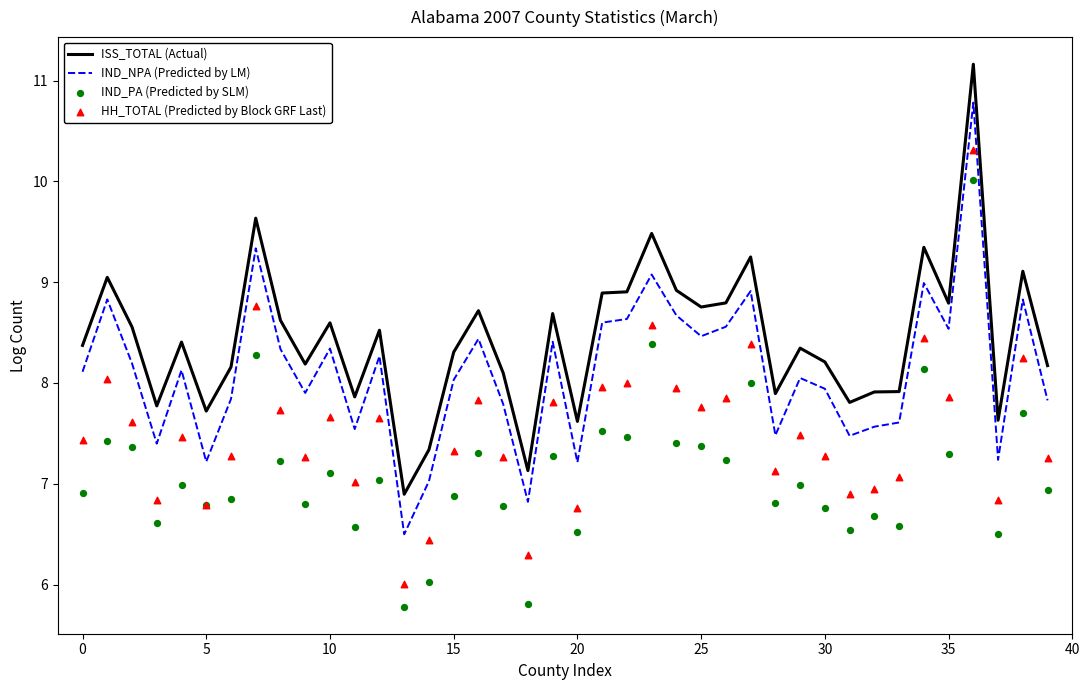

Which series has the widest spread of Y values?

HH_TOTAL (Predicted by Block GRF Last)